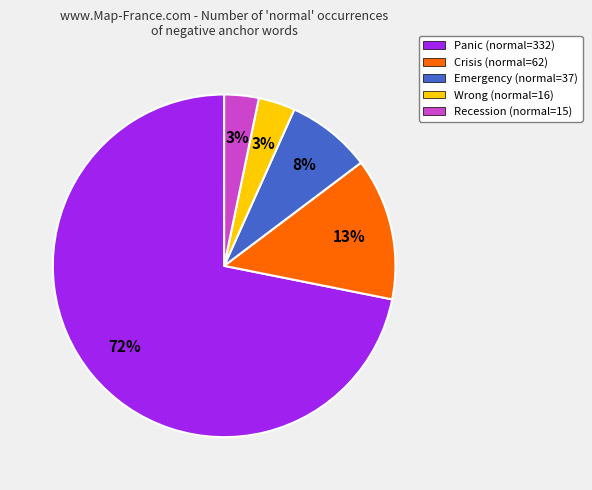

Is the sum of Emergency (normal=37) and Panic (normal=332) greater than half?

Yes